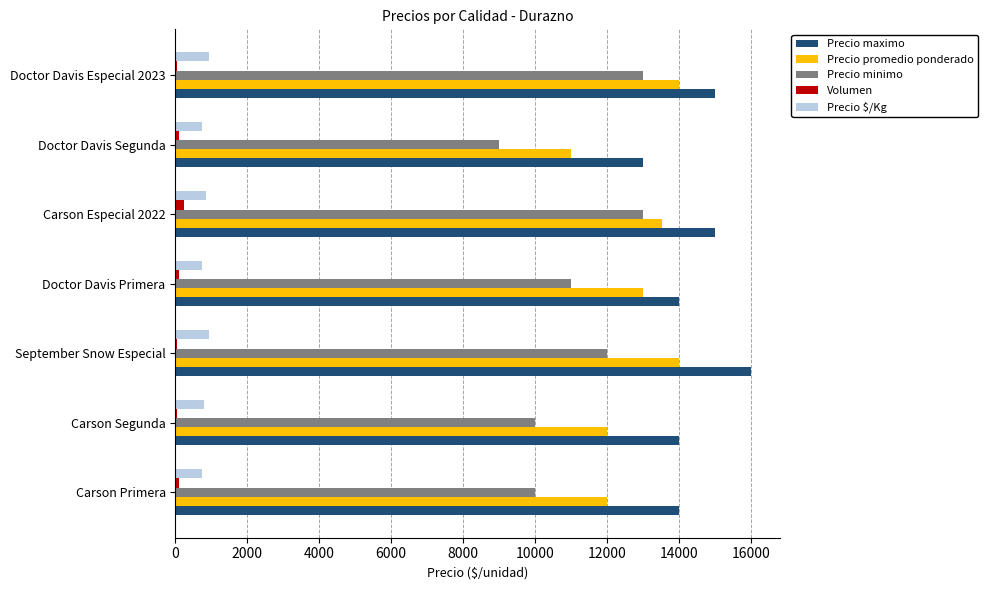

Which series has the largest total across all categories?

Precio maximo